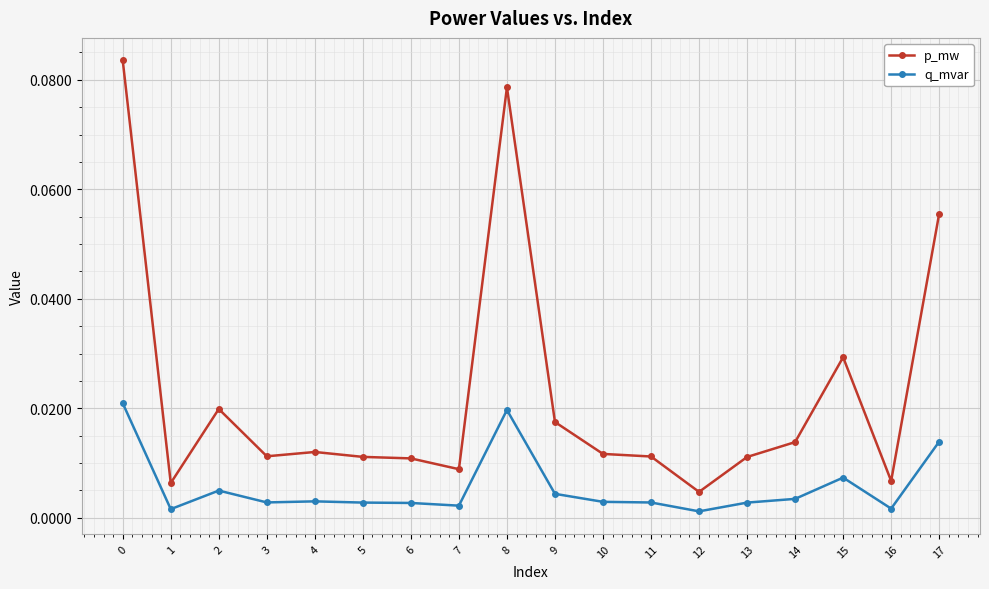

Does the chart display data point markers on the line(s)?

Yes